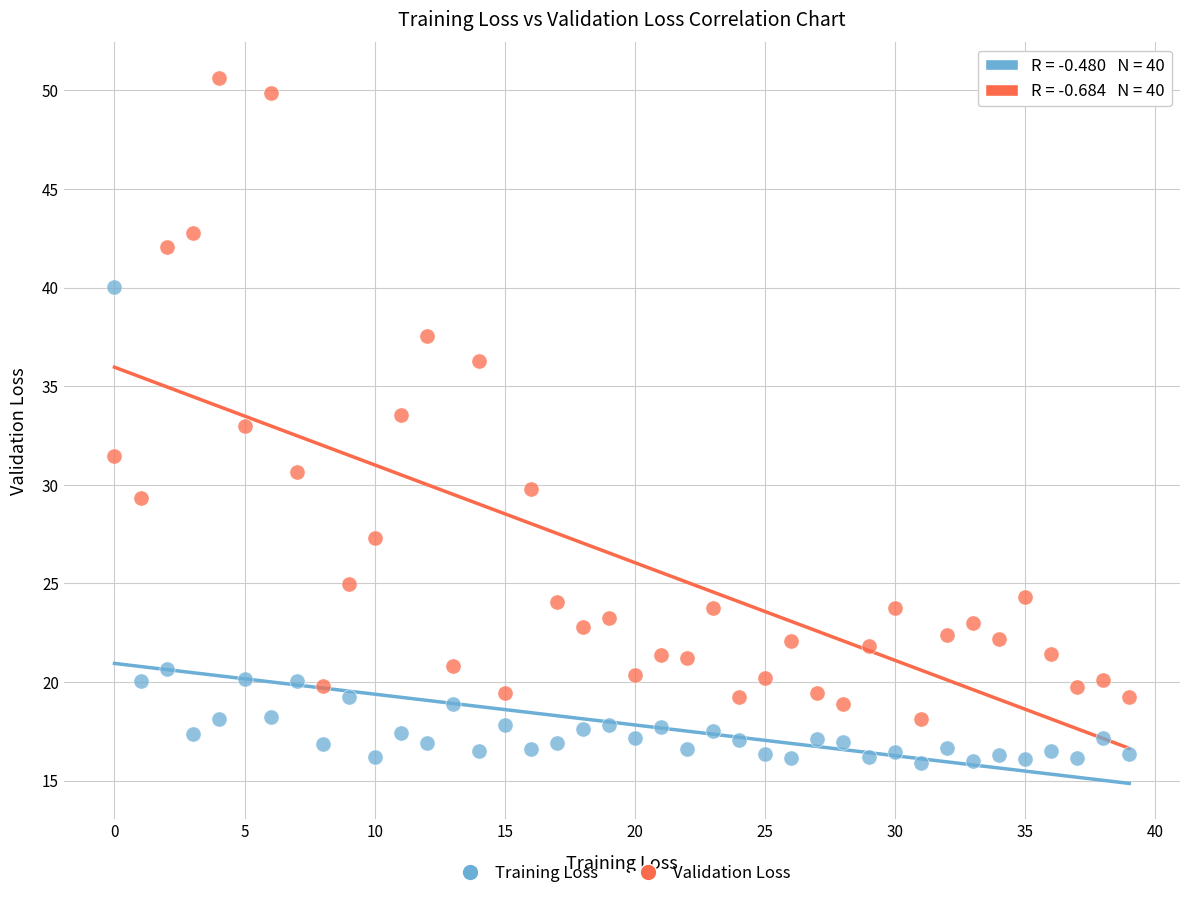

In the Validation Loss series, what Y value is closest to 34?

33.5